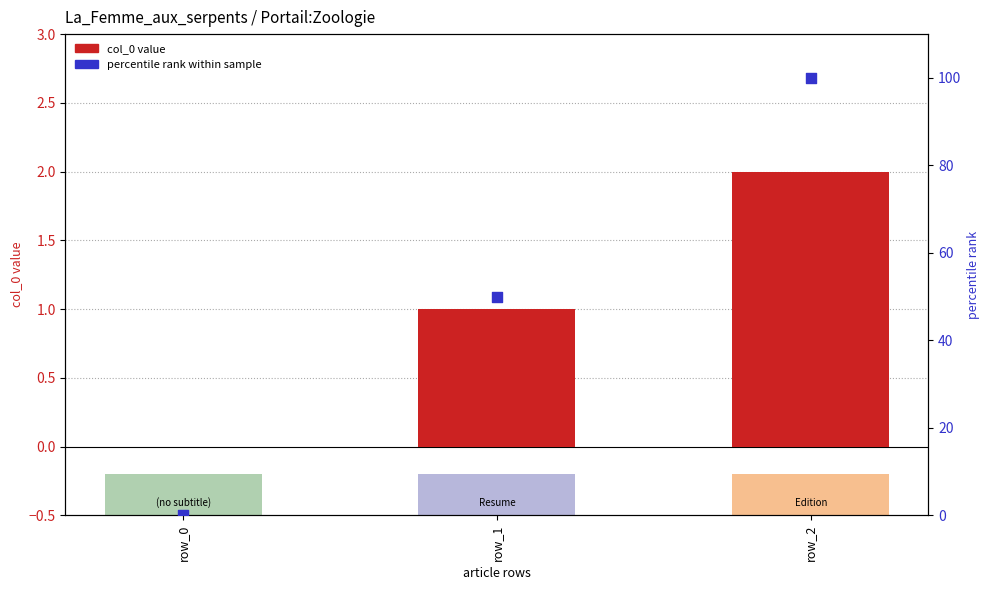

Which series contains the highest Y value?

percentile rank within sample